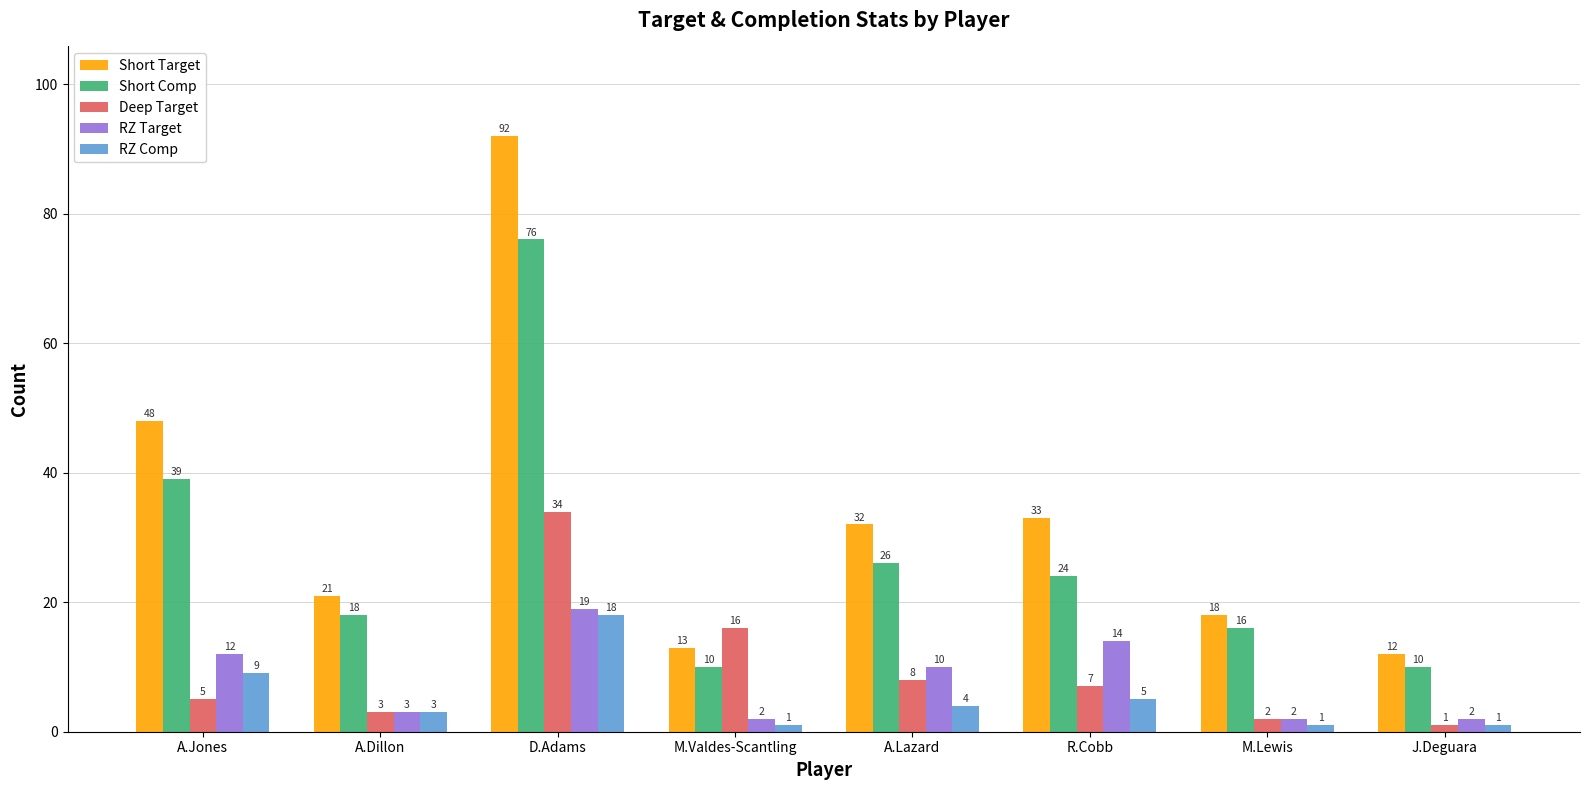

Does the chart contain any negative values?

No